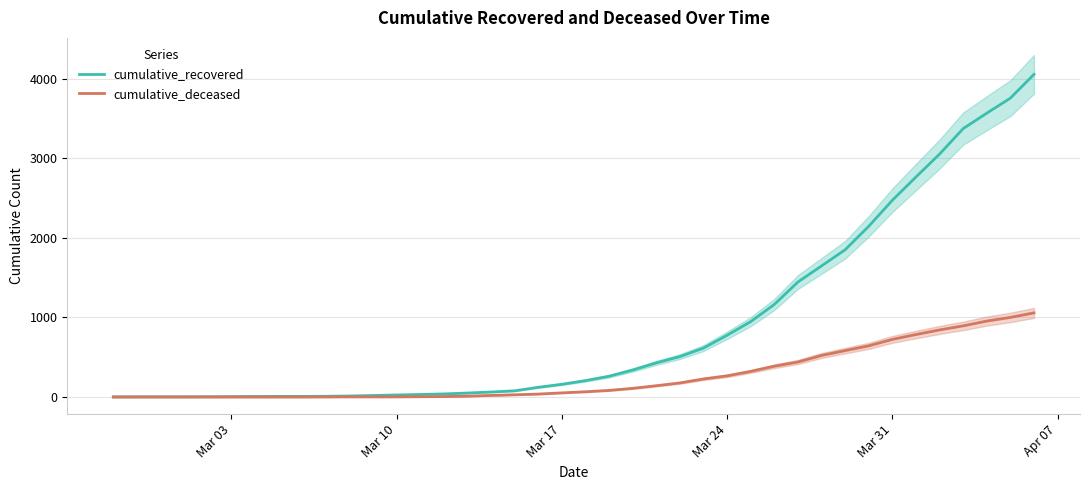

What is the highest value of the cumulative_recovered series?

4054